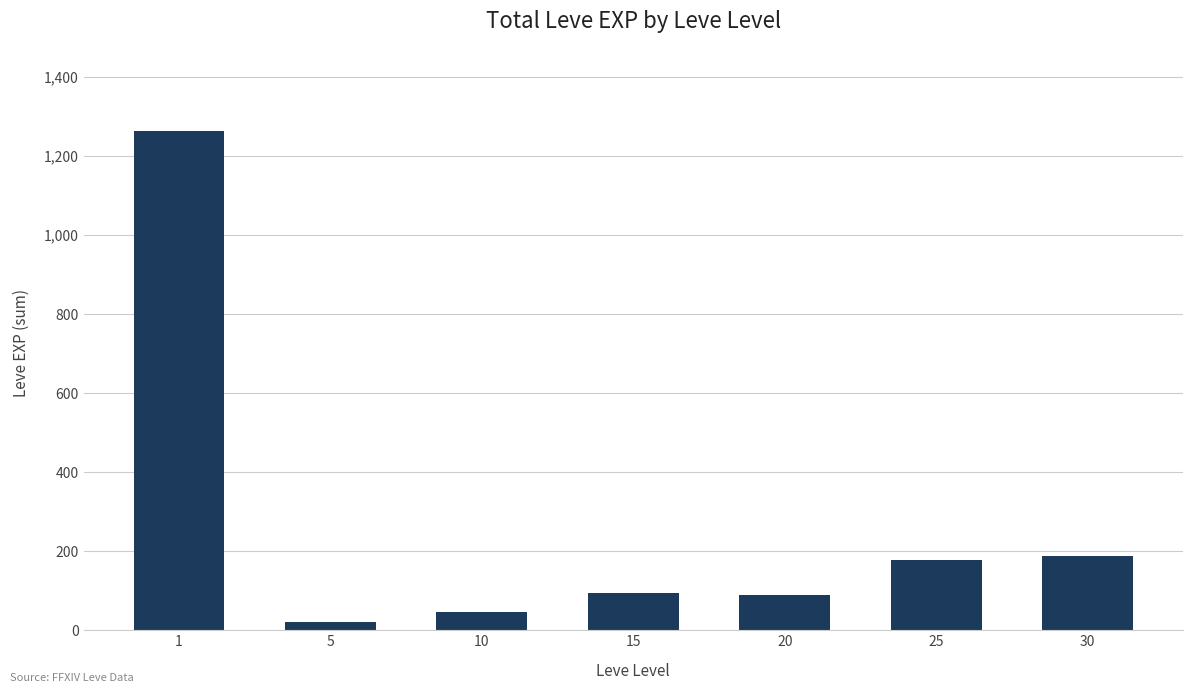

Where does the data first go above 94?

1